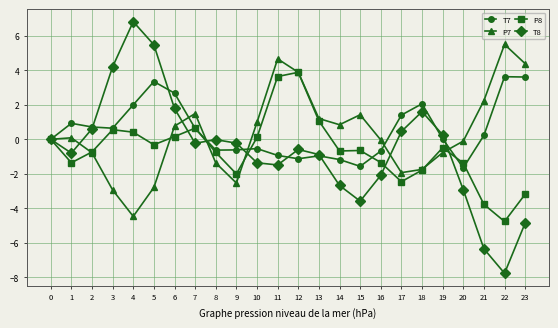

Which series changed the most between 2 and 22?

T8